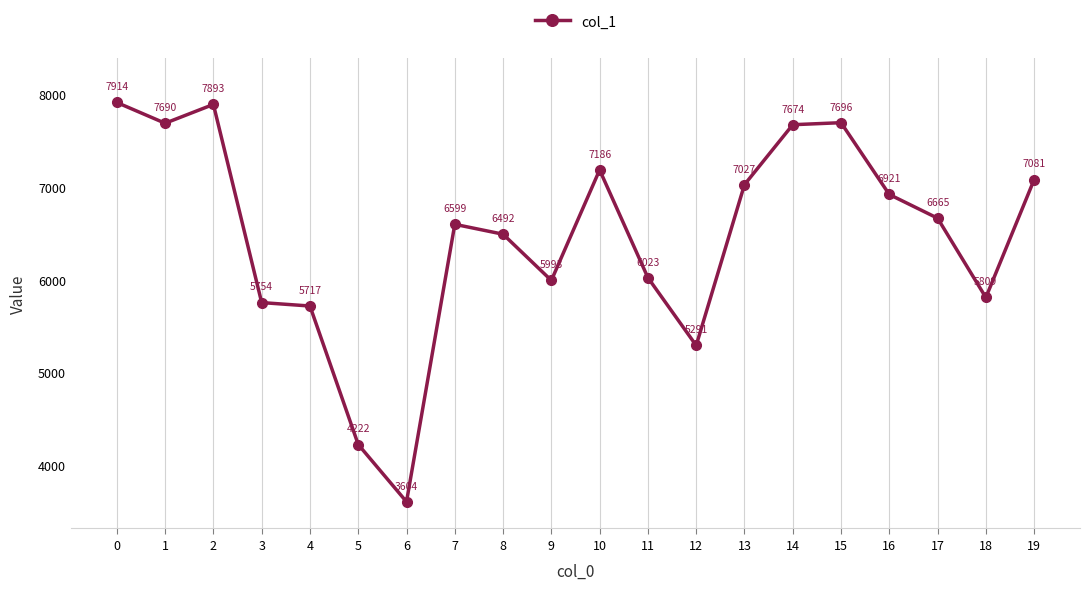

True or false: the data shows 6492 at 8.

True